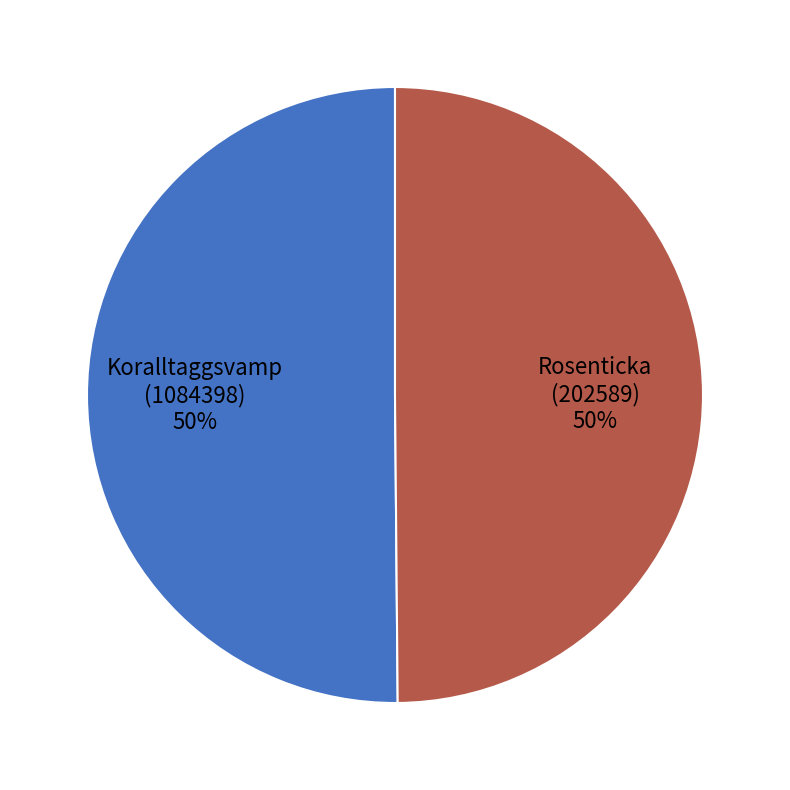

Is it true that Koralltaggsvamp
(1084398) is 36% of the pie?

False